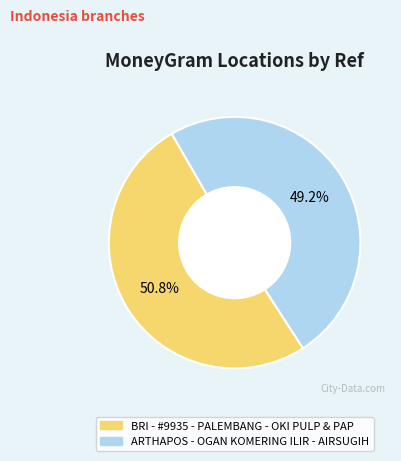

Which slice is the smallest?

ARTHAPOS - OGAN KOMERING ILIR - AIRSUGIH